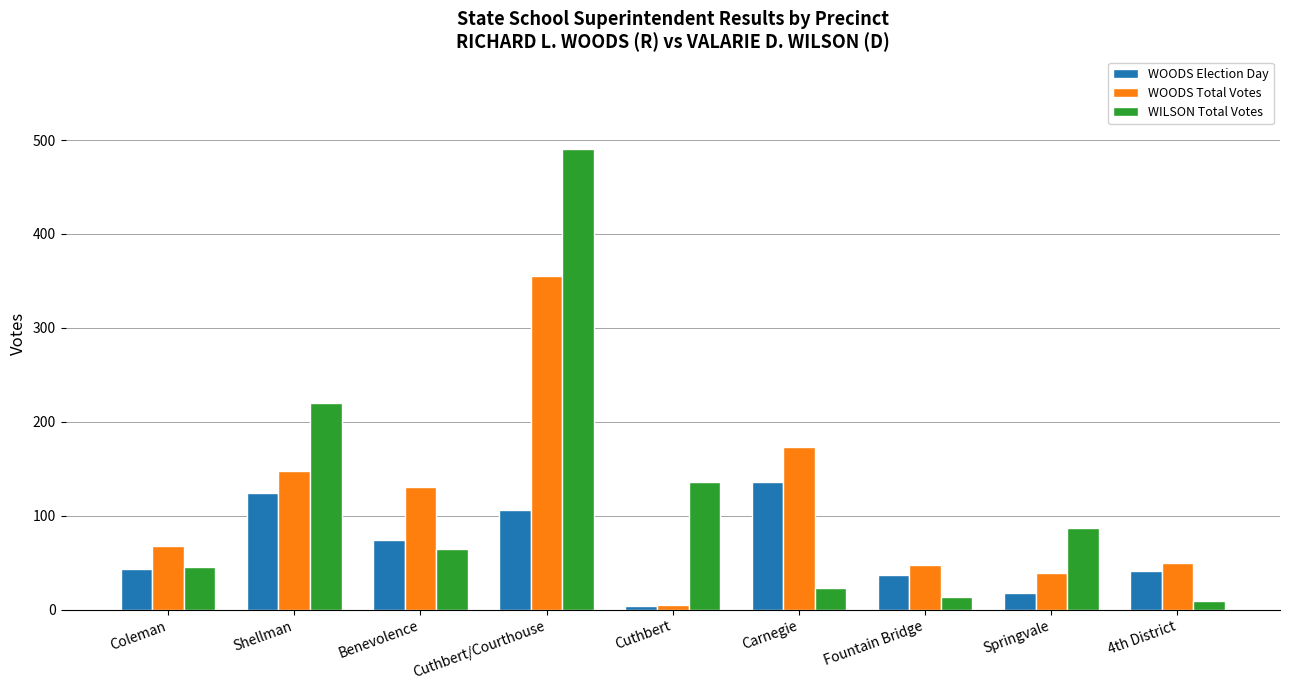

The WILSON Total Votes series shows 19 at Springvale. True or false?

False